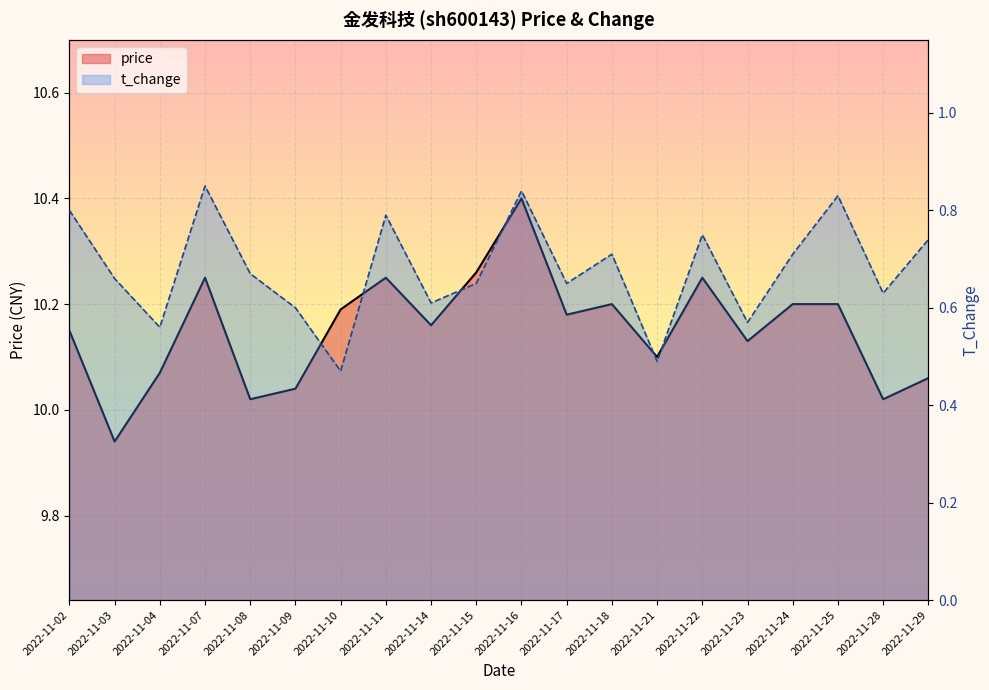

List the series in order of their overall mean, lowest first.

t_change, price